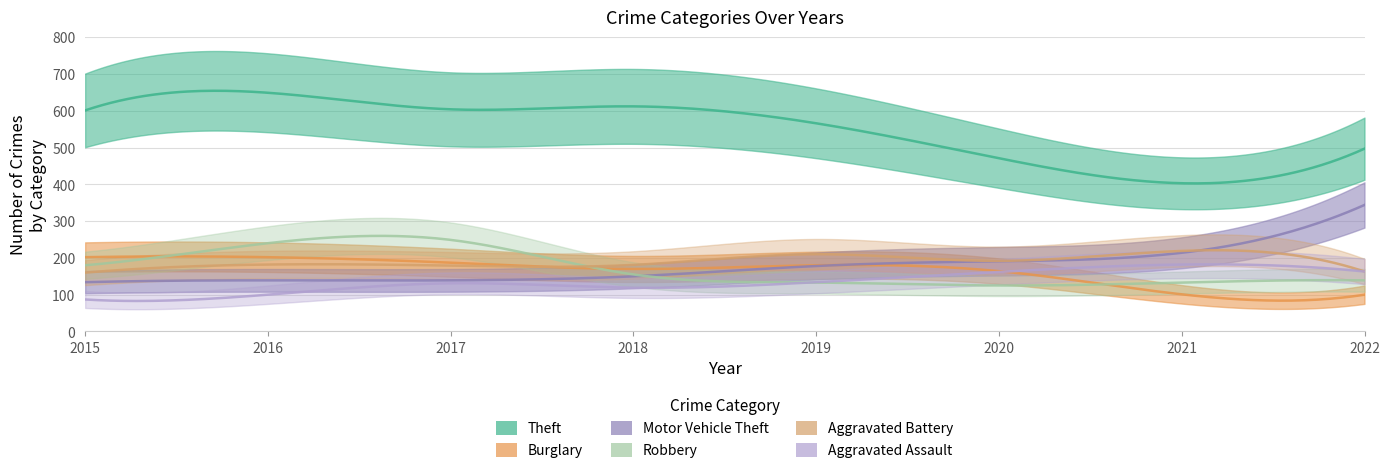

List the series in order of their peak value, lowest first.

Aggravated Assault, Burglary, Aggravated Battery, Robbery, Motor Vehicle Theft, Theft